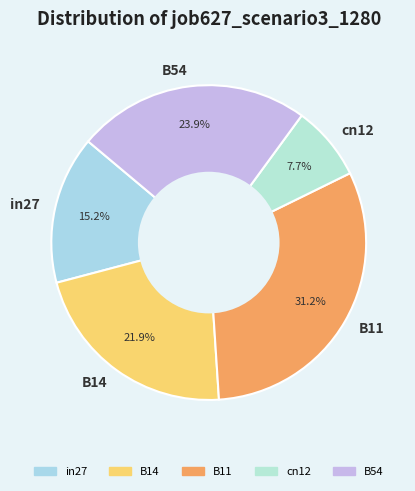

What percentage is NOT represented by B14?

78.1%